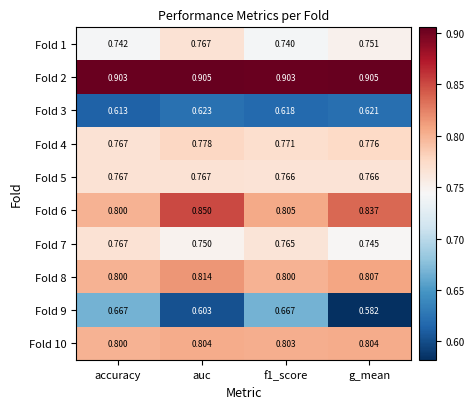

At which category does the chart reach its minimum across all series?

g_mean